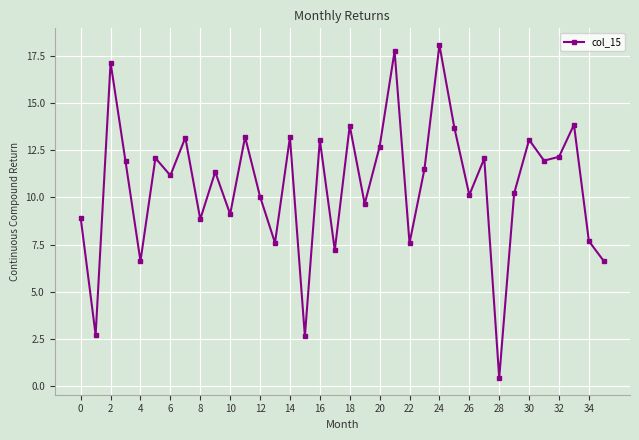

What is the sum of all values?

382.9